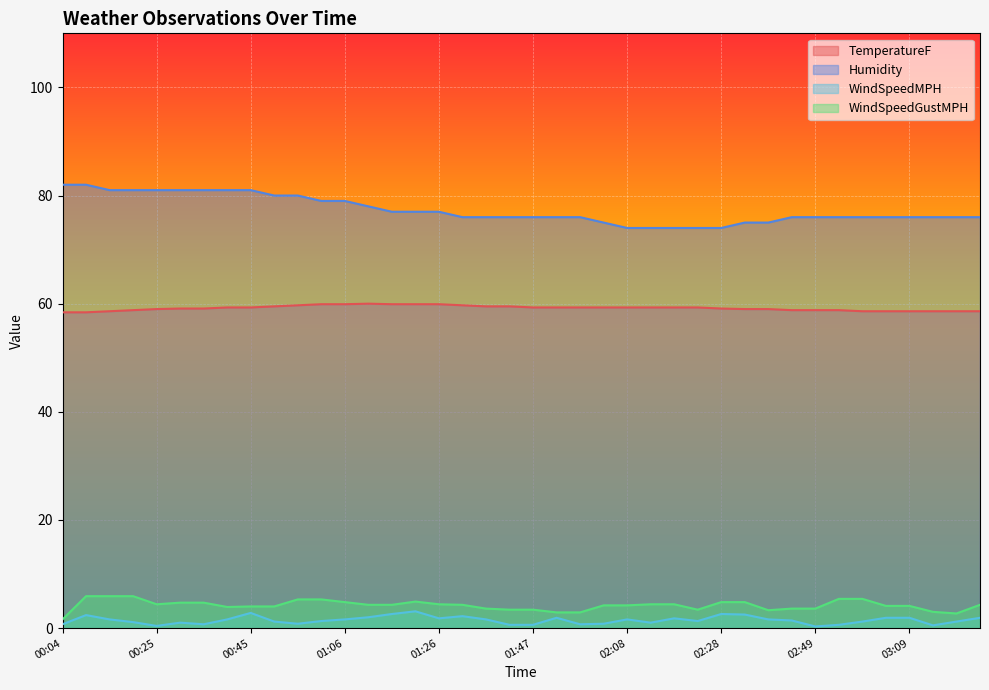

What is the sum of the WindSpeedGustMPH values at 02:54 and 02:18?

9.8